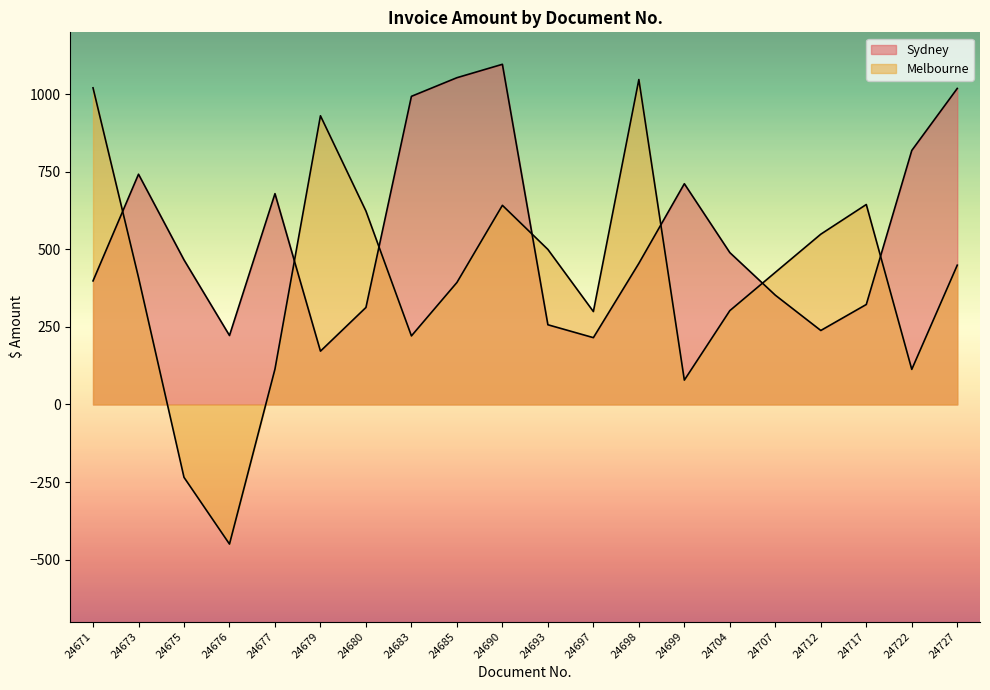

Reading right to left, what are all the values shown in this chart?

Sydney: 24727=1019.0	24722=819.1	24717=322.4	24712=238.6	24707=352.4	24704=489.7	24699=711.8	24698=455.1	24697=215.5	24693=257.1	24690=1096.9	24685=1053.7	24683=993.6	24680=312.8	24679=171.9	24677=679.8	24676=222.4	24675=466.3	24673=742.5	24671=398.5
Melbourne: 24727=449.1	24722=113.2	24717=644.8	24712=549.1	24707=426.0	24704=302.6	24699=78.5	24698=1047.8	24697=299.6	24693=499.9	24690=642.2	24685=393.4	24683=221.1	24680=623.7	24679=930.9	24677=114.2	24676=-450.1	24675=-235.0	24673=409.5	24671=1021.0